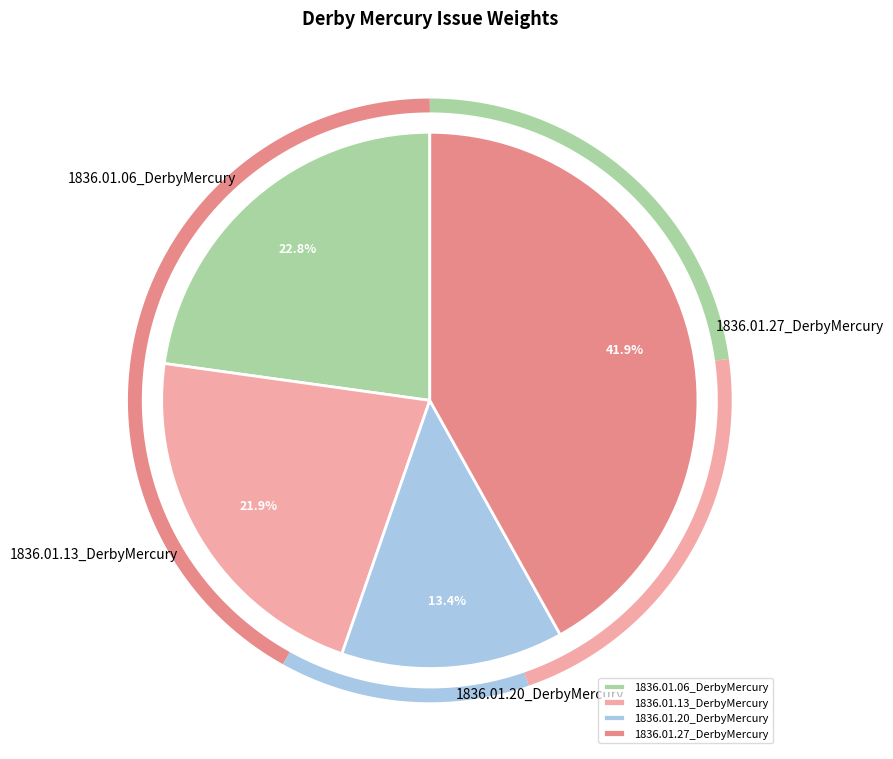

What is the largest slice in the pie chart?

1836.01.27_DerbyMercury